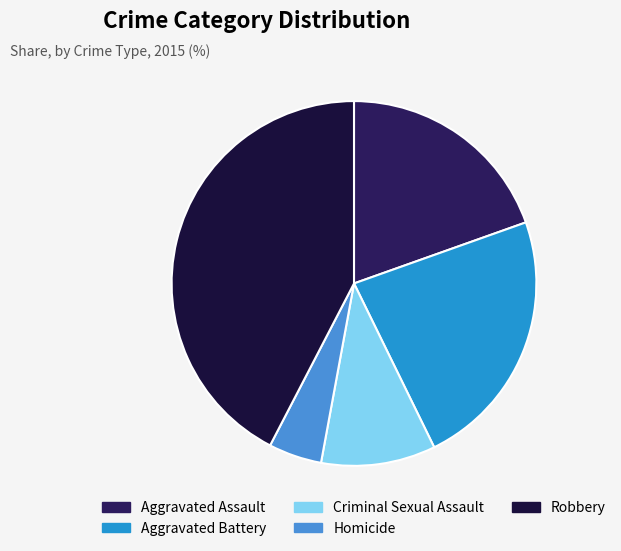

Approximately how many times larger is the value at Robbery compared to Aggravated Assault?

2.2